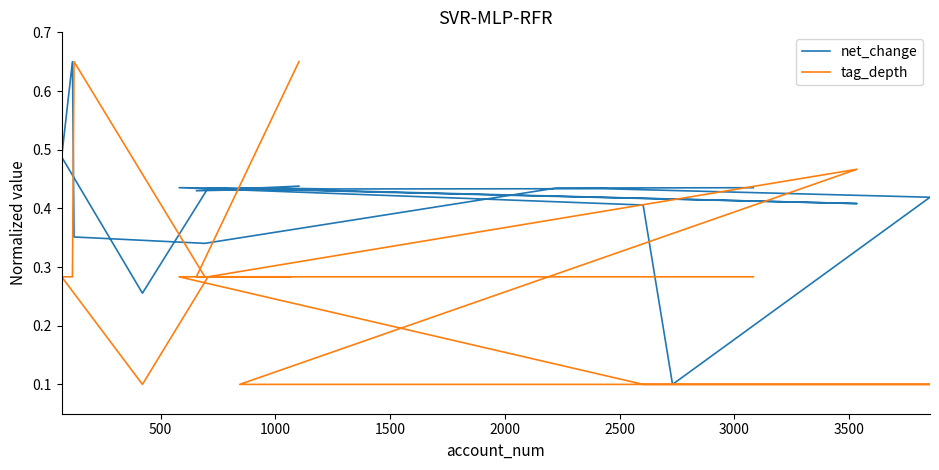

Is the value of net_change at 9 greater than the value of tag_depth at 18?

Yes